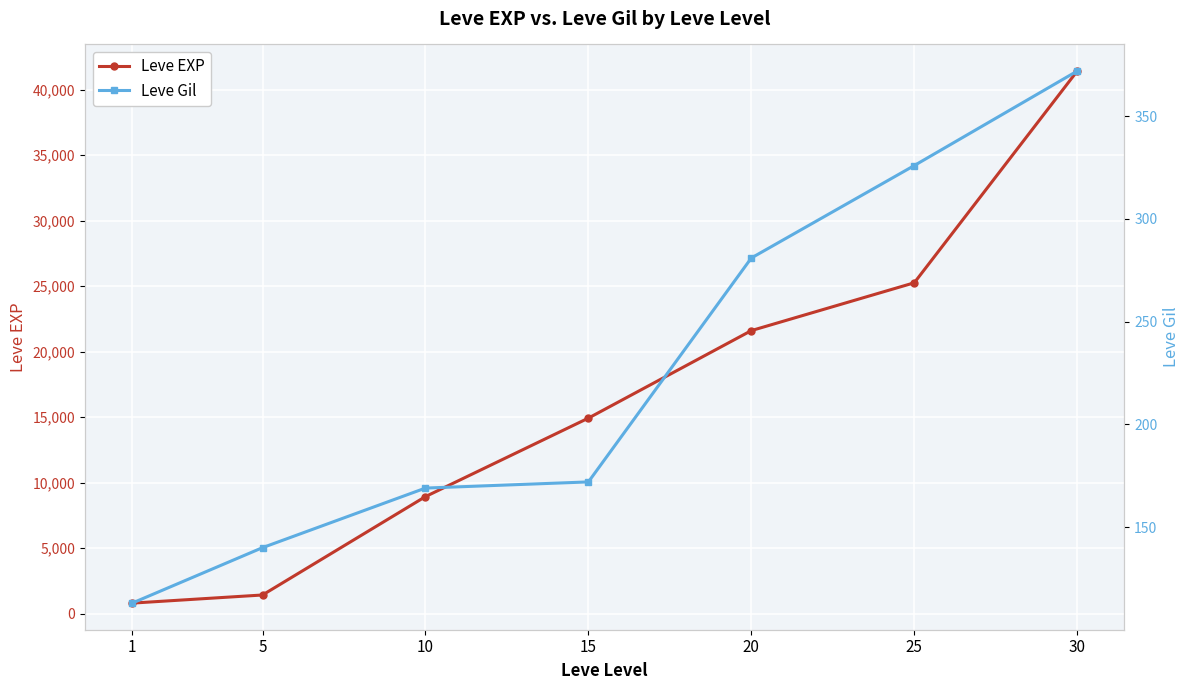

Is it true that Leve EXP equals 21600 at 20?

True